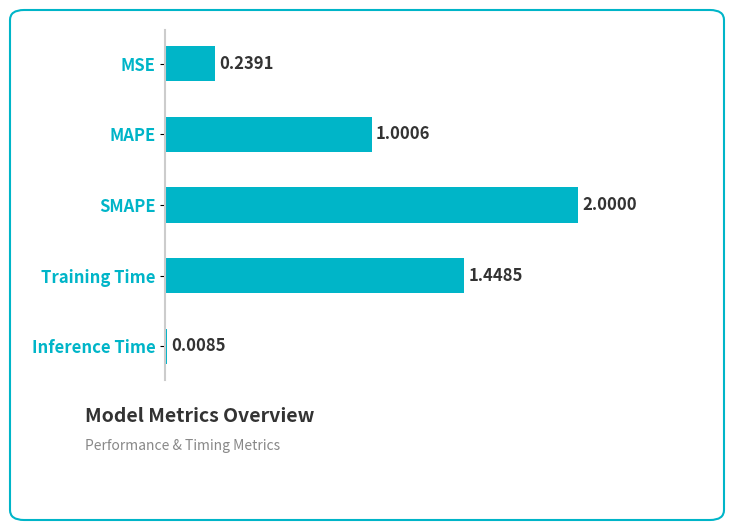

List the labels in order of value, smallest first.

Inference Time, MSE, MAPE, Training Time, SMAPE